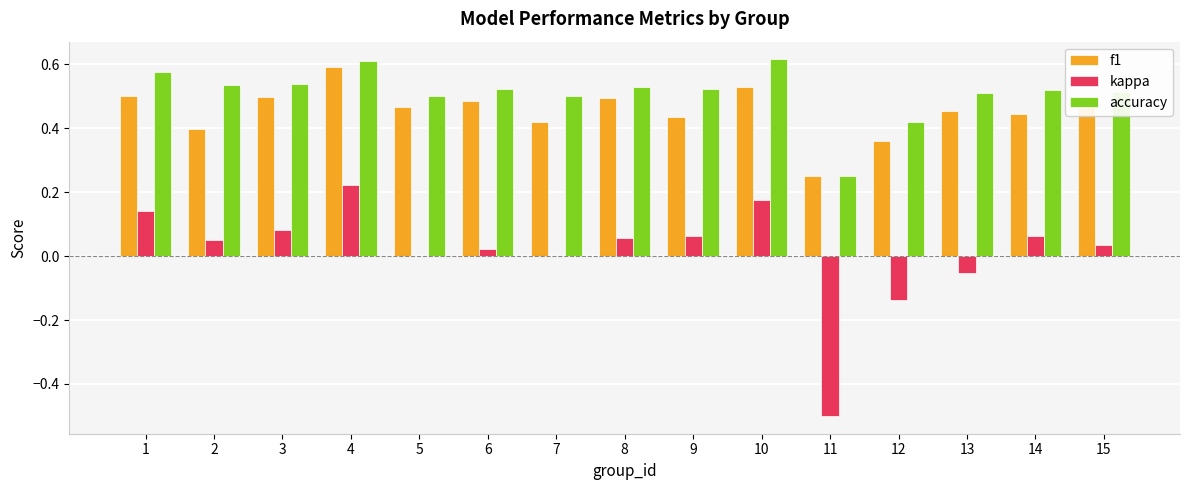

Between 1 and 15, which series saw the biggest shift?

kappa